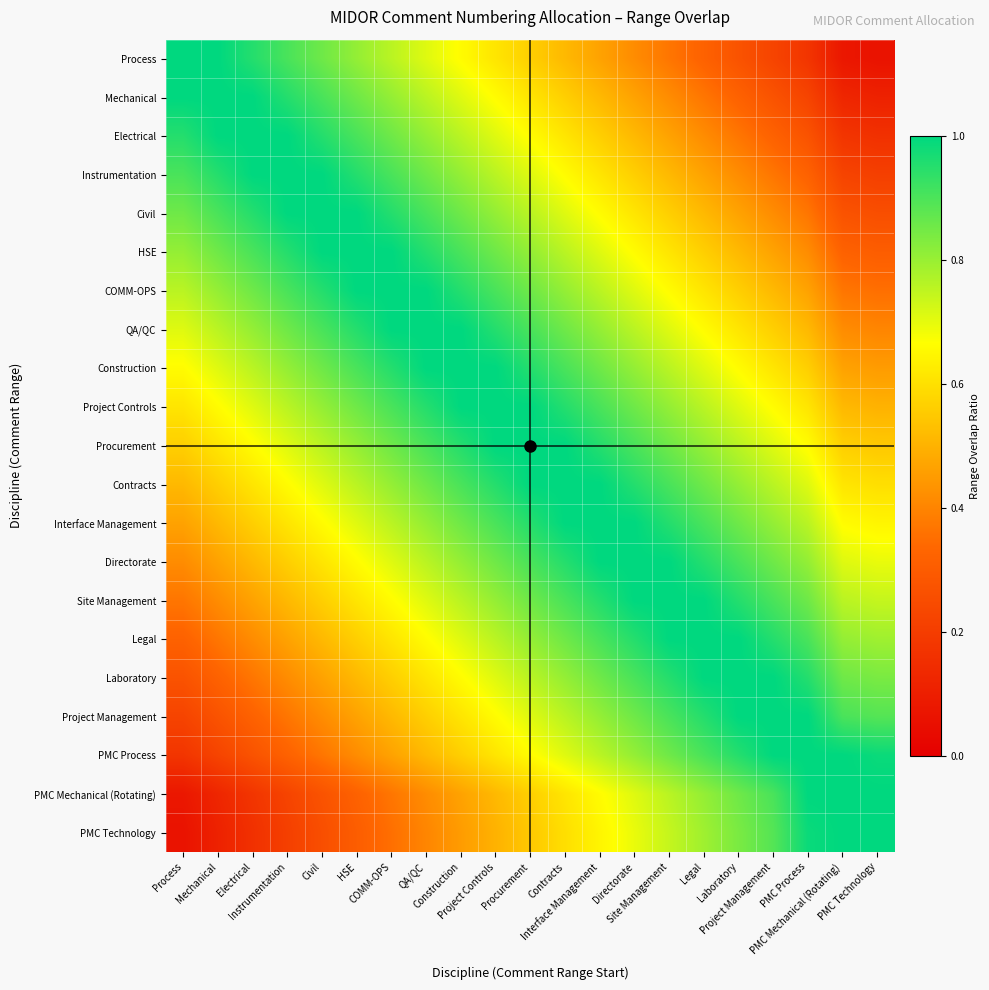

How many series are shown in this chart?

21